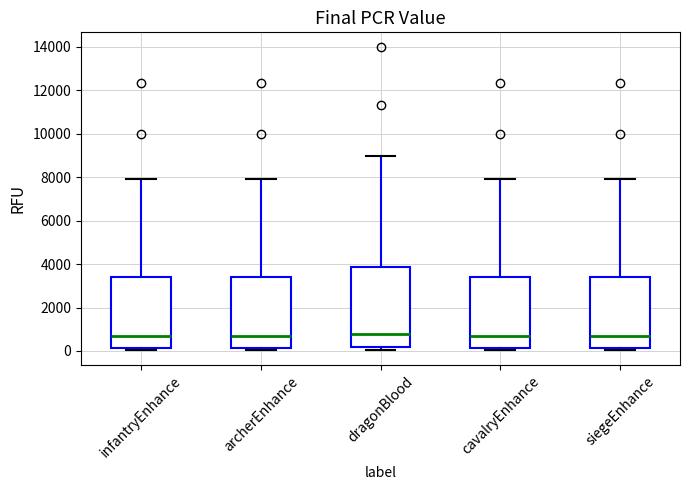

Reading left to right, transcribe this box plot: for each box, give where its median line is, the range the box spans, and where its two whiskers end, as read against the y-axis. The values are not printed on the chart, so give them approximately, as read against the axis.

infantryEnhance: median 800, box 200 to 3400, whiskers 0 to 8000
archerEnhance: median 800, box 200 to 3400, whiskers 0 to 8000
dragonBlood: median 800, box 200 to 3800, whiskers 0 to 9000
cavalryEnhance: median 800, box 200 to 3400, whiskers 0 to 8000
siegeEnhance: median 800, box 200 to 3400, whiskers 0 to 8000